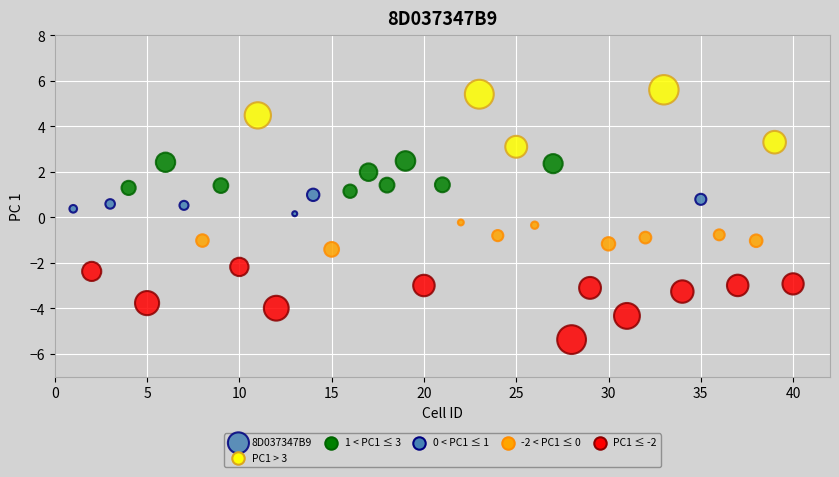

What is the range of Y values (max minus min)?

11.0